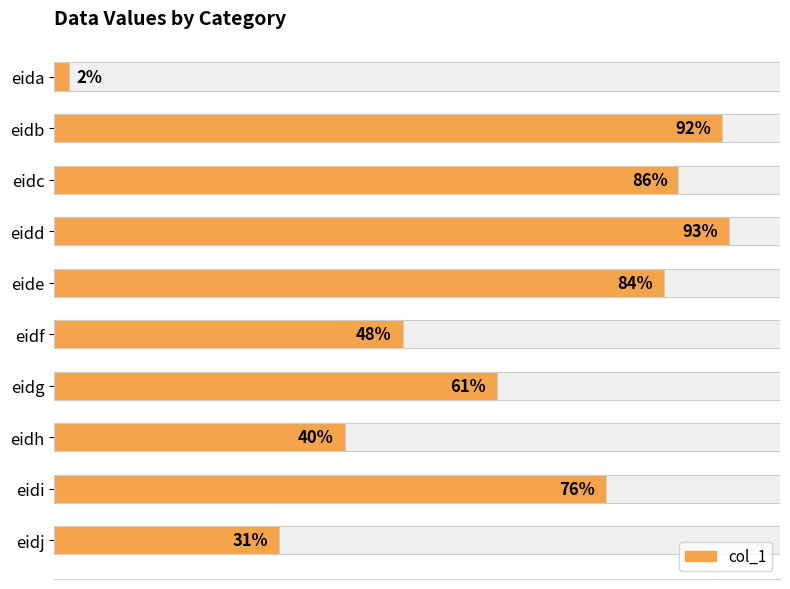

Are the bars horizontal?

Yes